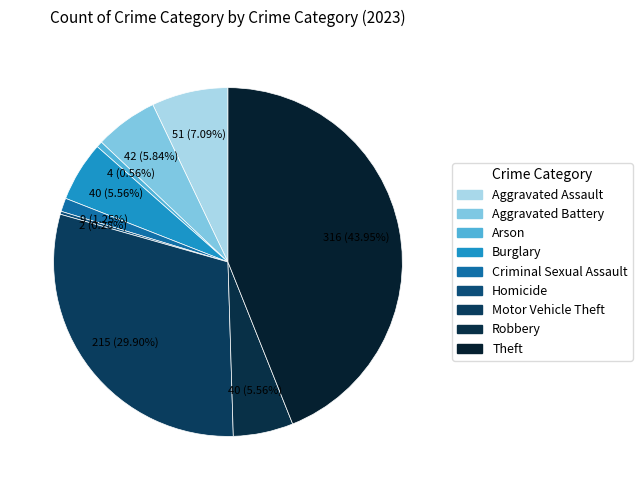

Which slice is the largest?

Theft